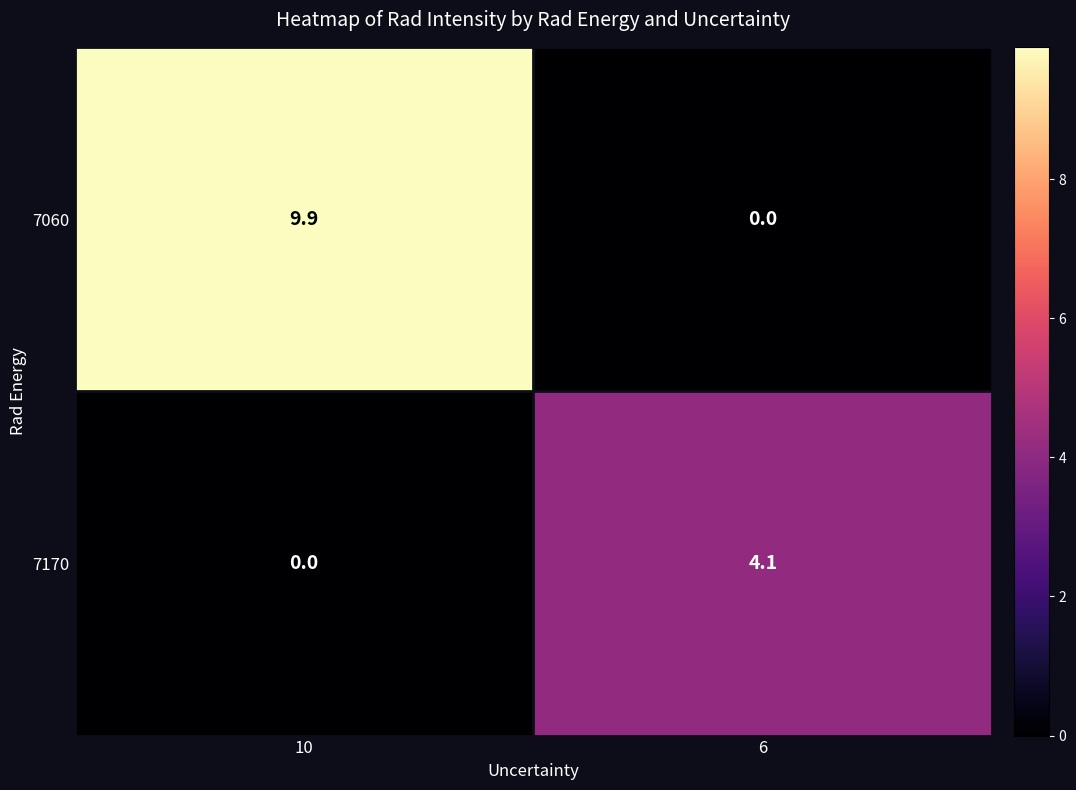

At which label does 7060 first exceed 9?

10